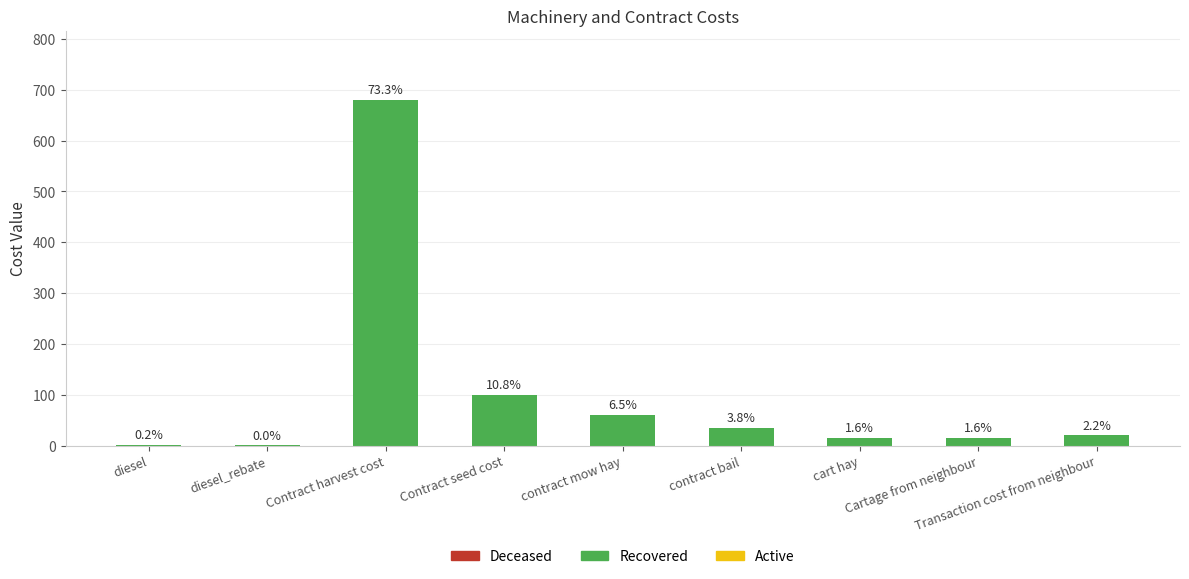

Are the bars horizontal?

No